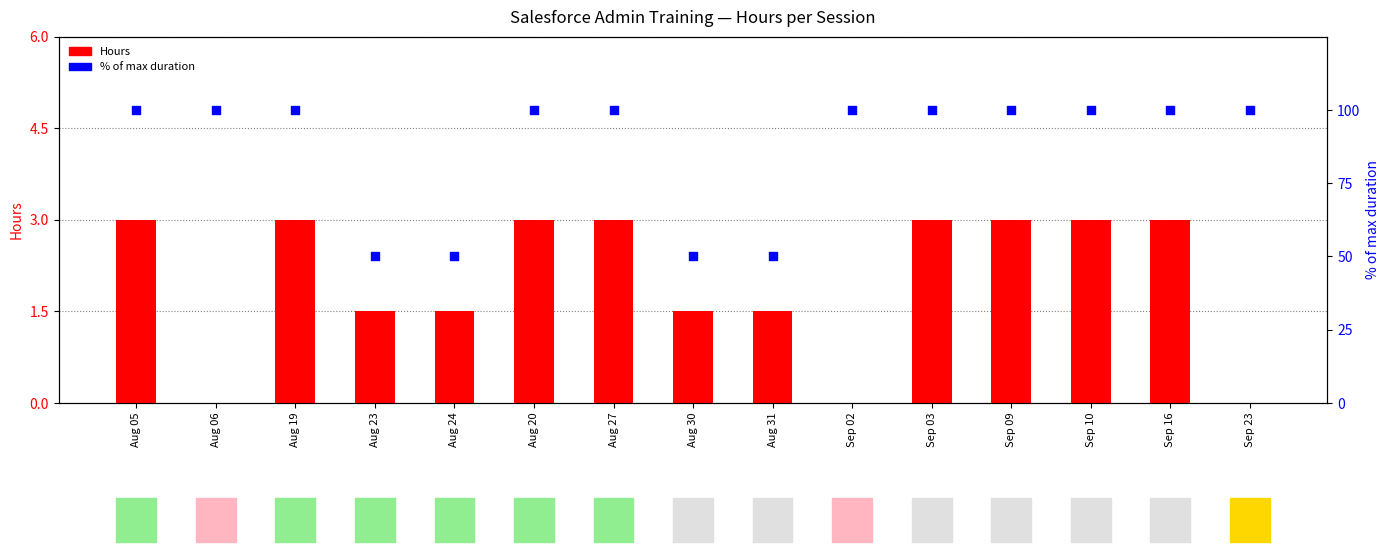

What is the total value across all series at Sep 09?

103.0